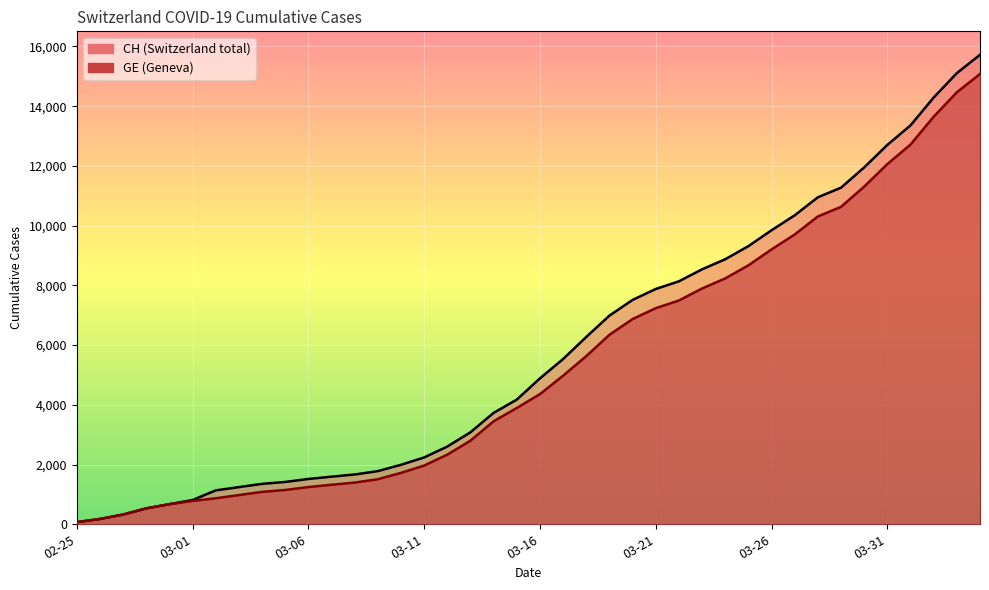

True or false: GE and CH cross at least once.

False